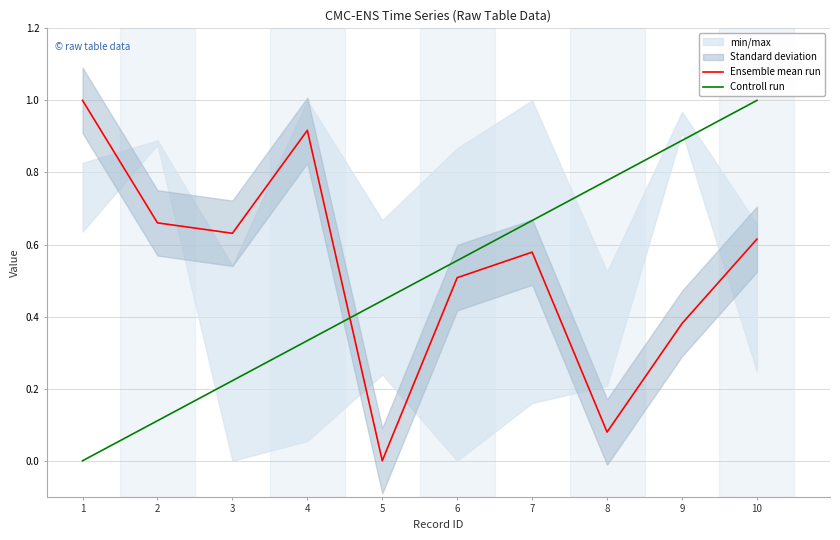

Reading left to right, what are all the values shown in this chart?

Ensemble mean run: 1.0	0.7	0.6	0.9	0.0	0.5	0.6	0.1	0.4	0.6
Controll run: 0.0	0.1	0.2	0.3	0.4	0.6	0.7	0.8	0.9	1.0